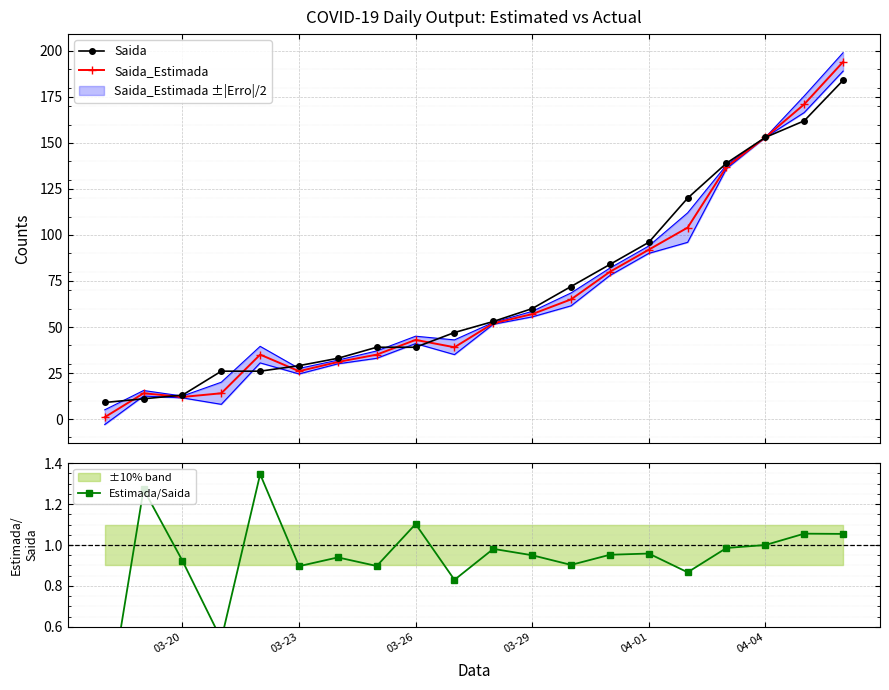

Reading left to right, what are all the values shown in this chart?

Saida: 9.0	11.0	13.0	26.0	26.0	29.0	33.0	39.0	39.0	47.0	53.0	60.0	72.0	84.0	96.0	120.0	139.0	153.0	162.0	184.0
Saida_Estimada: 1.0	14.0	12.0	14.0	35.0	26.0	31.0	35.0	43.0	39.0	52.0	57.0	65.0	80.0	92.0	104.0	137.0	153.0	171.0	194.0
Estimada/Saida: 0.1	1.3	0.9	0.5	1.3	0.9	0.9	0.9	1.1	0.8	1.0	0.9	0.9	1.0	1.0	0.9	1.0	1.0	1.1	1.1